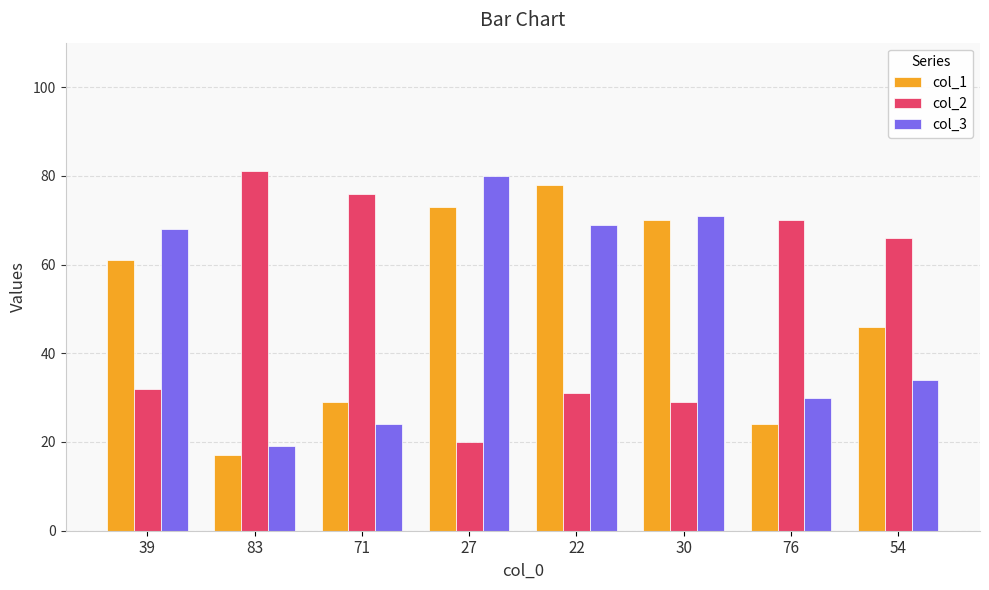

What is the smallest value displayed?

17